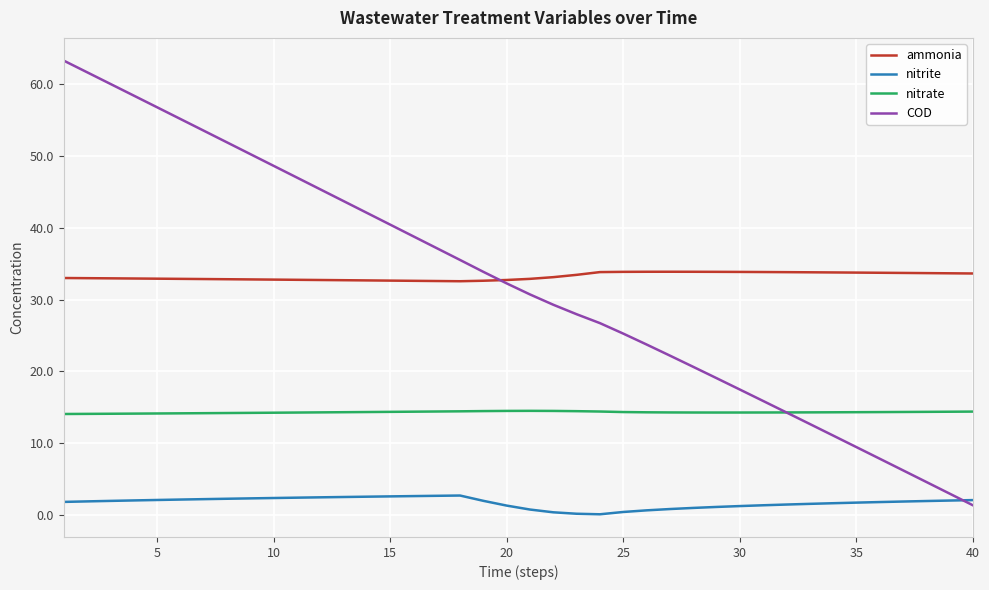

How many intersections are there between COD and nitrite?

1